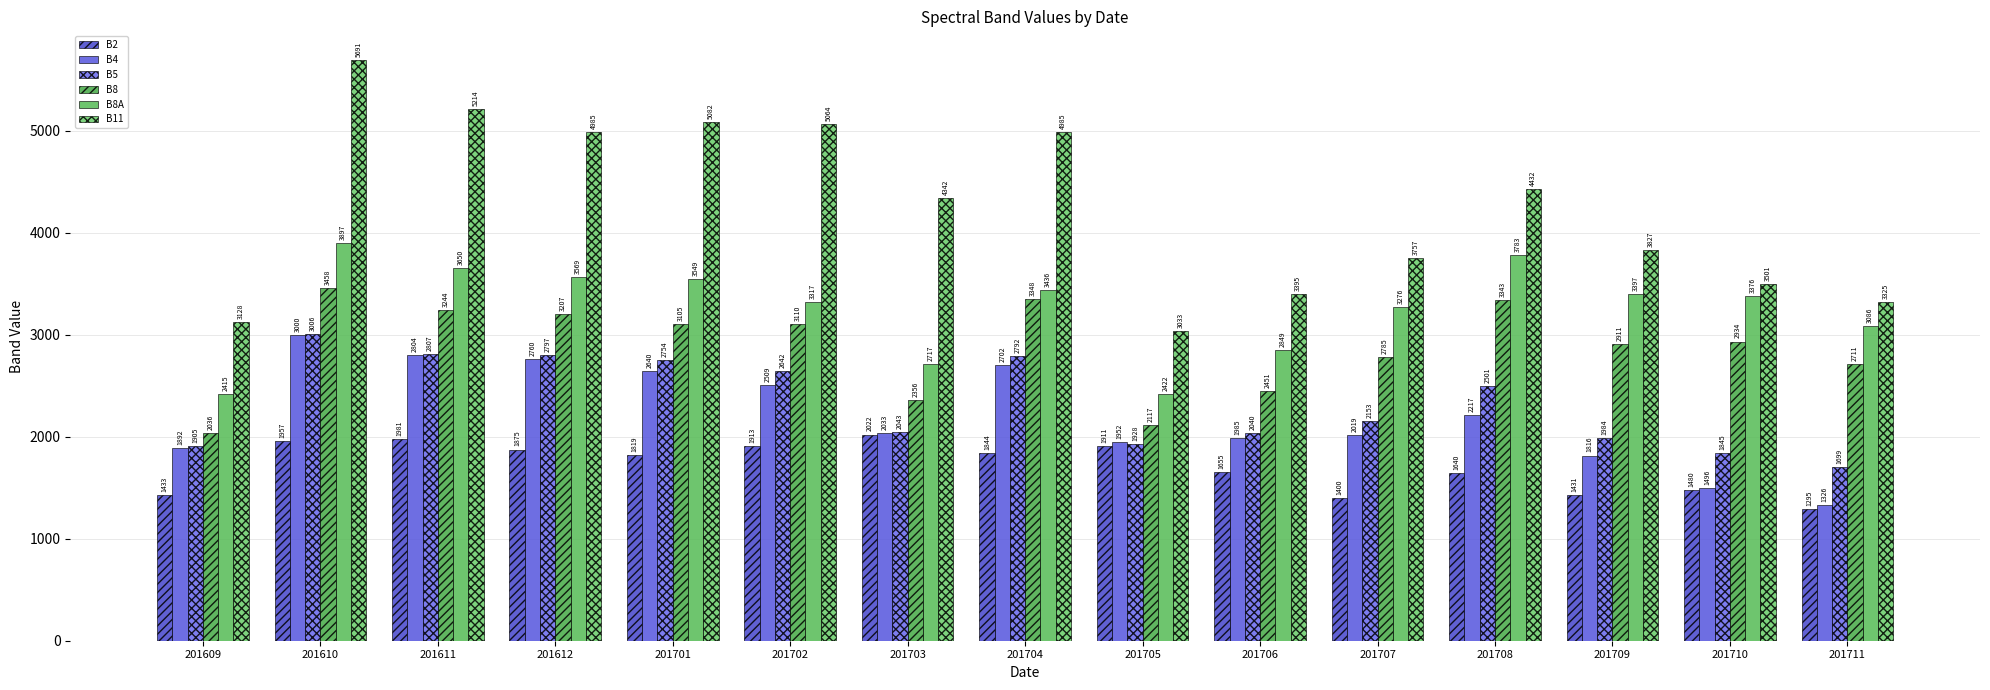

Reading left to right, transcribe all the data shown in this chart.

B2: 201609=1433	201610=1957	201611=1981	201612=1875	201701=1819	201702=1913	201703=2022	201704=1844	201705=1911	201706=1655	201707=1400	201708=1640	201709=1431	201710=1480	201711=1295
B4: 201609=1892	201610=3000	201611=2804	201612=2760	201701=2640	201702=2509	201703=2033	201704=2702	201705=1952	201706=1985	201707=2019	201708=2217	201709=1816	201710=1496	201711=1326
B5: 201609=1905	201610=3006	201611=2807	201612=2797	201701=2754	201702=2642	201703=2043	201704=2792	201705=1928	201706=2040	201707=2153	201708=2501	201709=1984	201710=1845	201711=1699
B8: 201609=2036	201610=3458	201611=3244	201612=3207	201701=3105	201702=3110	201703=2356	201704=3348	201705=2117	201706=2451	201707=2785	201708=3343	201709=2911	201710=2934	201711=2711
B8A: 201609=2415	201610=3897	201611=3650	201612=3569	201701=3549	201702=3317	201703=2717	201704=3436	201705=2422	201706=2849	201707=3276	201708=3783	201709=3397	201710=3376	201711=3086
B11: 201609=3128	201610=5691	201611=5214	201612=4985	201701=5082	201702=5064	201703=4342	201704=4985	201705=3033	201706=3395	201707=3757	201708=4432	201709=3827	201710=3501	201711=3325